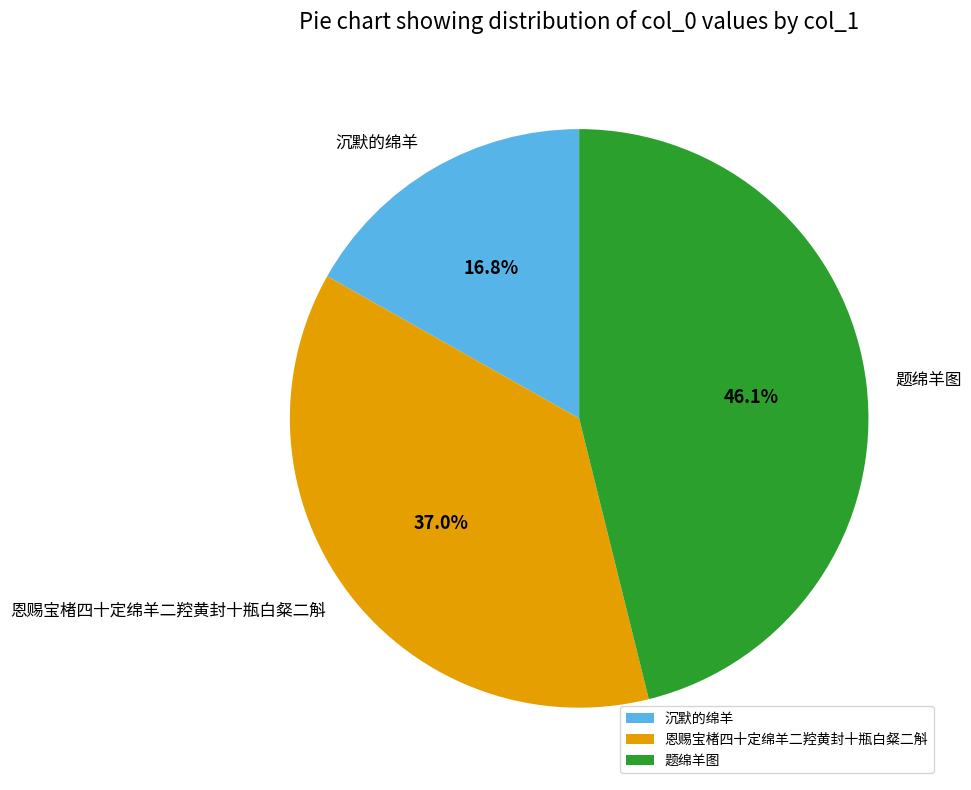

The 沉默的绵羊 slice represents 8% of the pie. True or false?

False